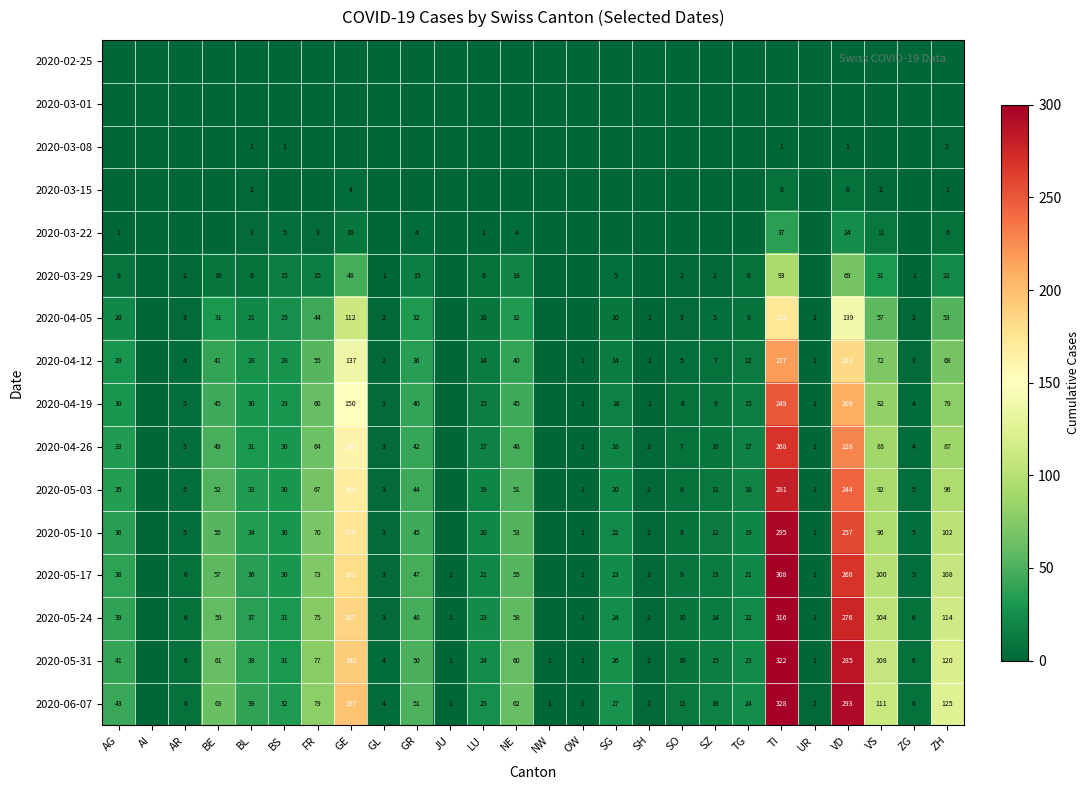

Is it true that 2020-04-05 equals 34 at BL?

False